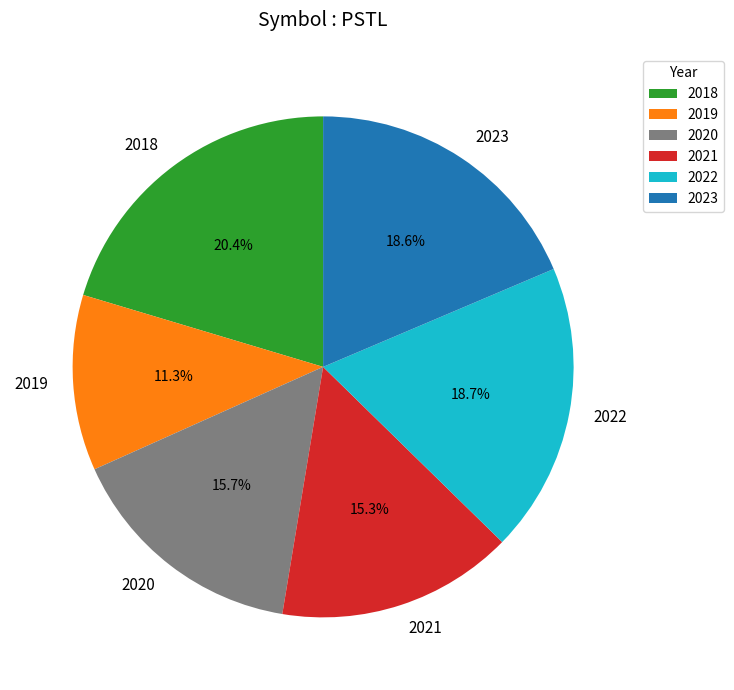

What percentage is the 2019 slice, to the nearest percent?

11%